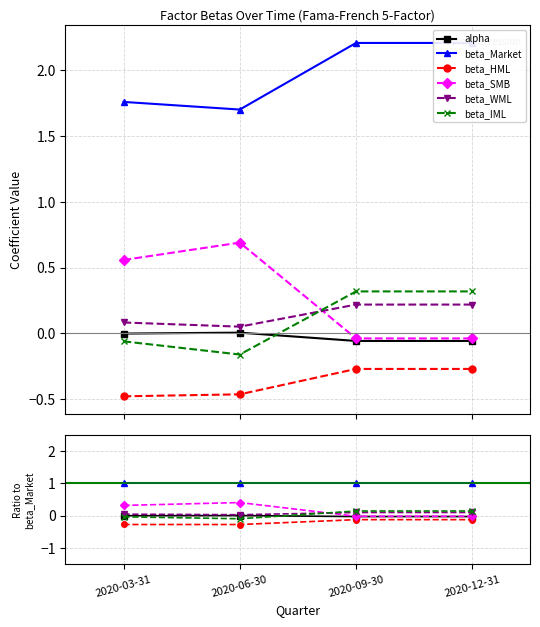

Between which two adjacent categories do beta_IML and beta_WML first intersect?

2020-06-30 and 2020-09-30